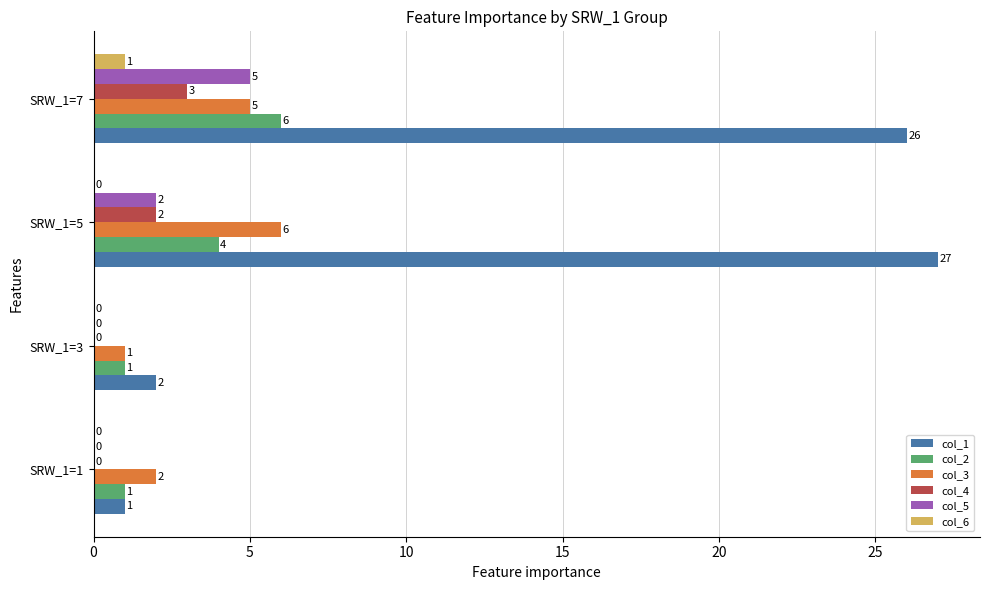

Which series changed the most between SRW_1=5 and SRW_1=7?

col_5